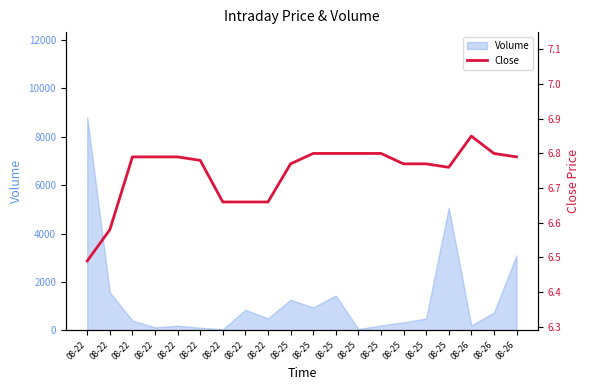

Is this an area chart (filled region under the line)?

No